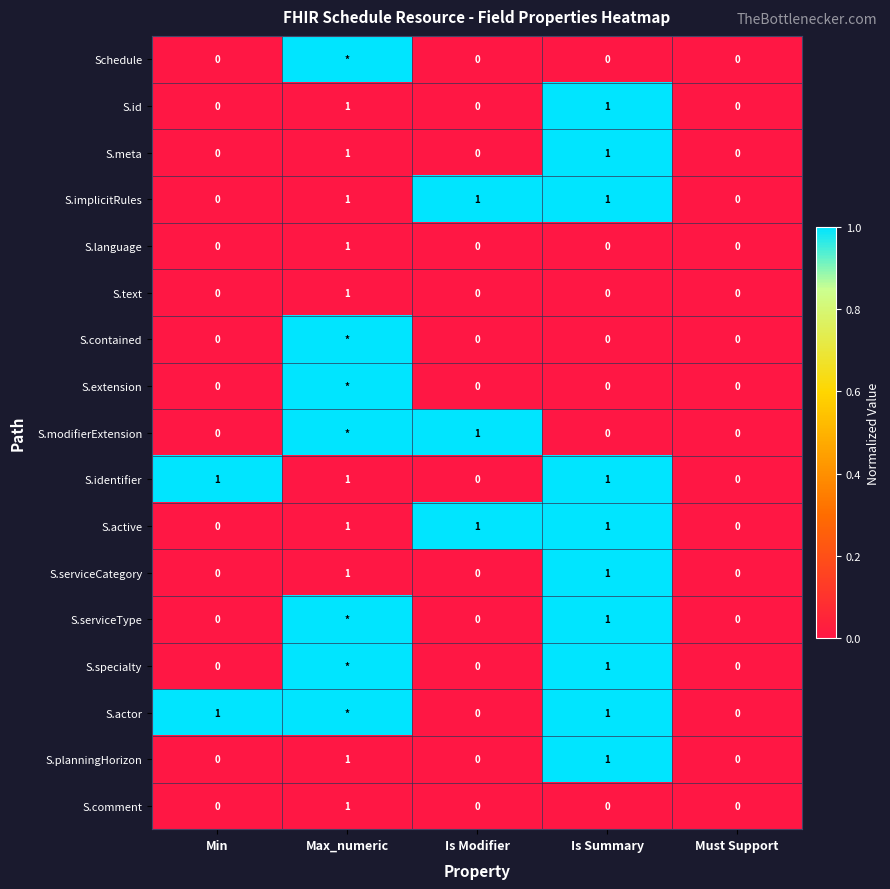

What is the total value across all series at Is Modifier?

3